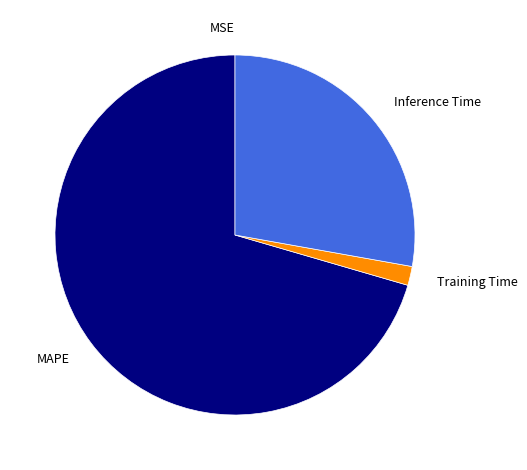

Do MAPE and Training Time together represent more than half of the pie?

Yes